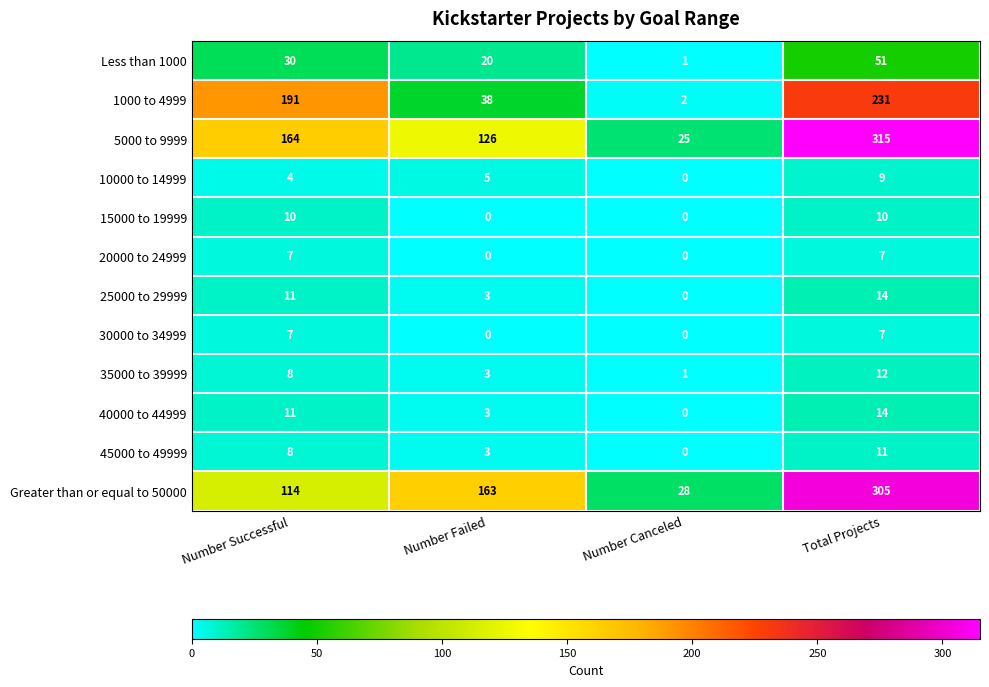

The Greater than or equal to 50000 series shows 163 at Number Failed. True or false?

True